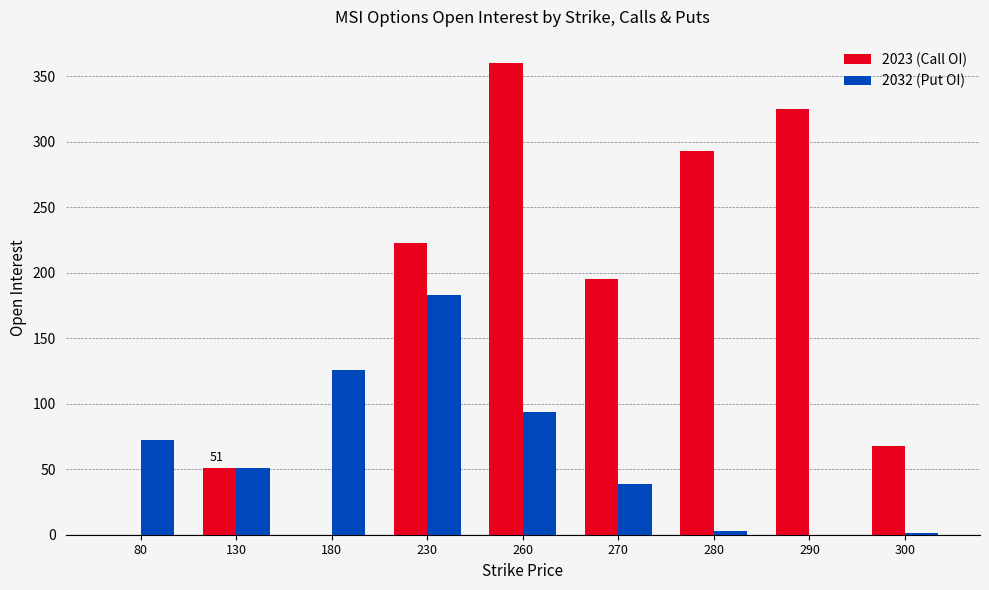

Count the number of data series in this chart.

2